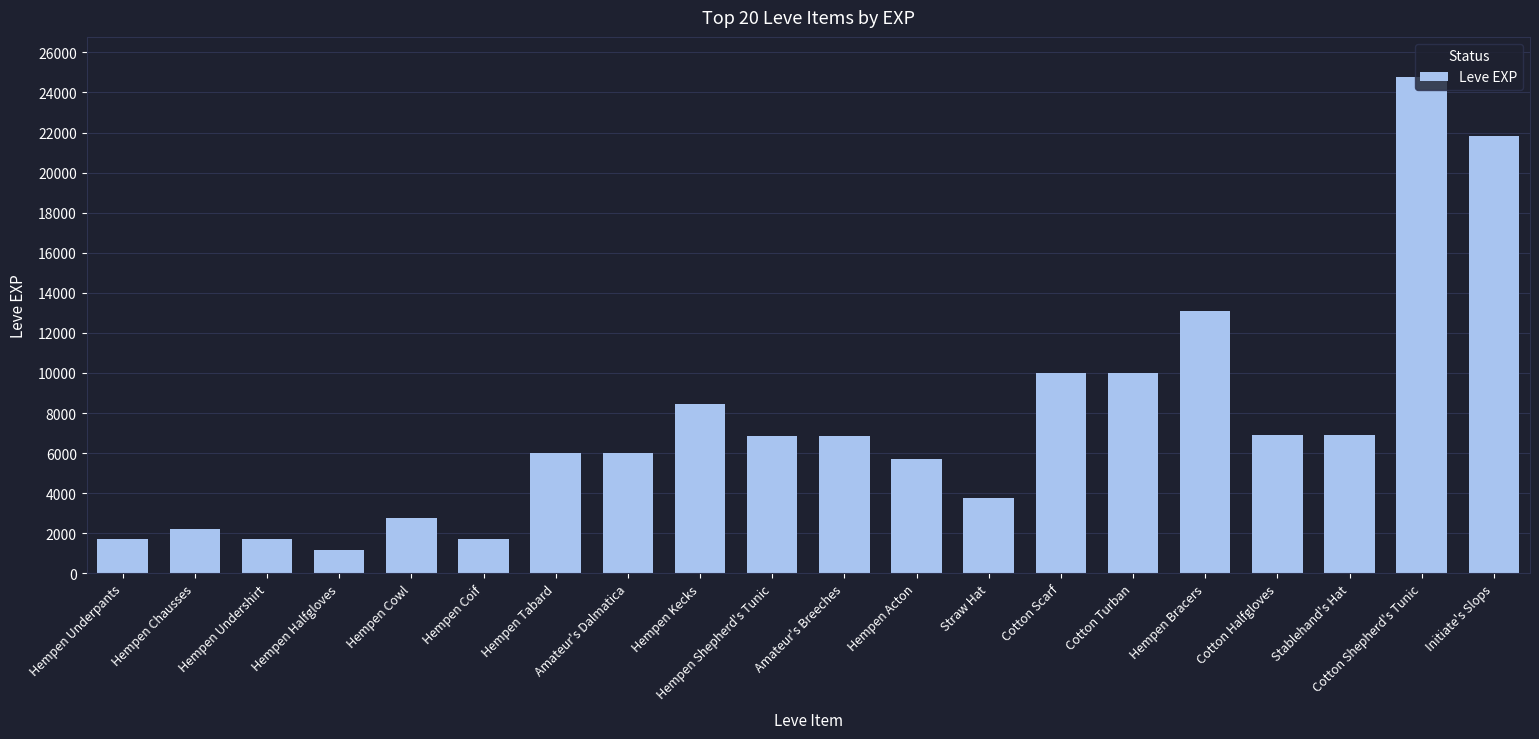

At which category does the chart reach its minimum across all series?

Hempen Halfgloves